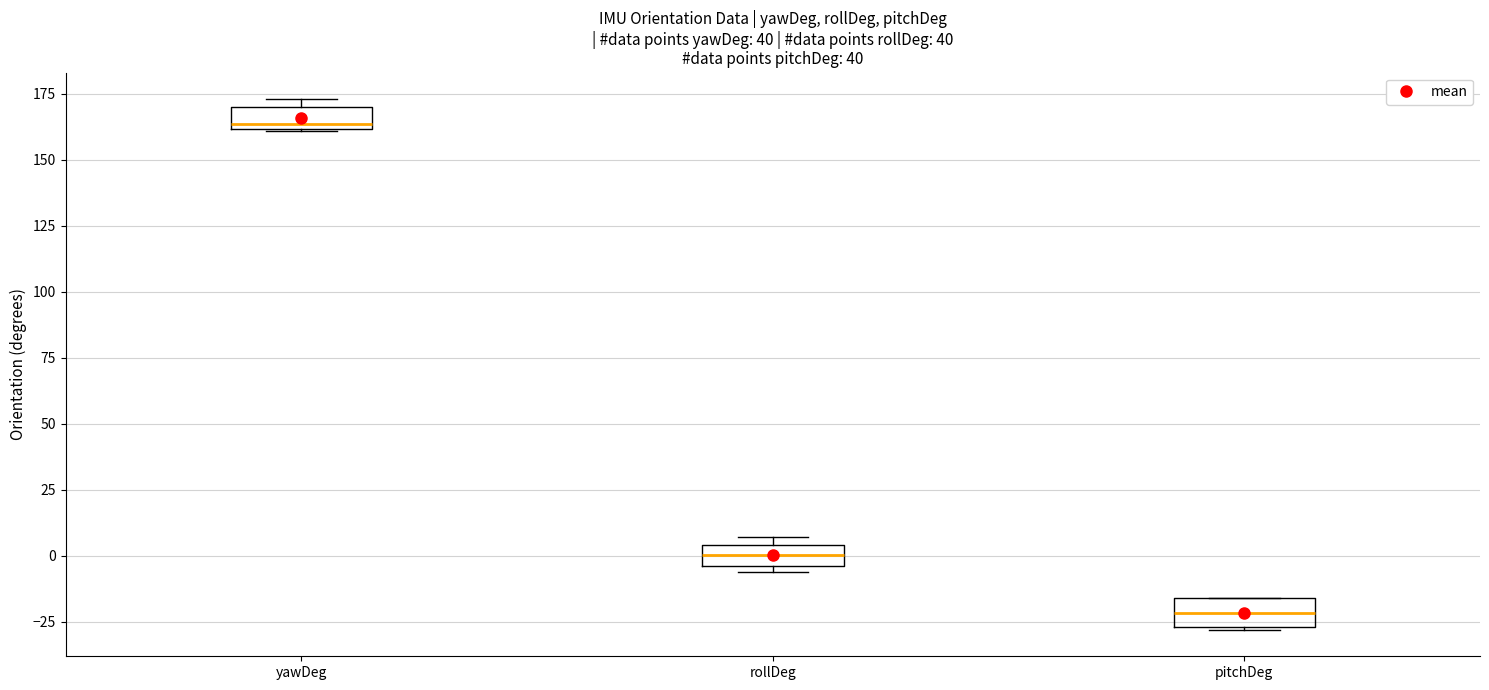

Reading left to right, transcribe this box plot: for each box, give where its median line is, the range the box spans, and where its two whiskers end, as read against the y-axis. The values are not printed on the chart, so give them approximately, as read against the axis.

yawDeg: median 165, box 160 to 170, whiskers 160 to 175
rollDeg: median 0, box -5 to 5, whiskers -5 (just below the box's lower edge) to 5 (just above the box's upper edge)
pitchDeg: median -20, box -25 to -15, whiskers -30 to -15